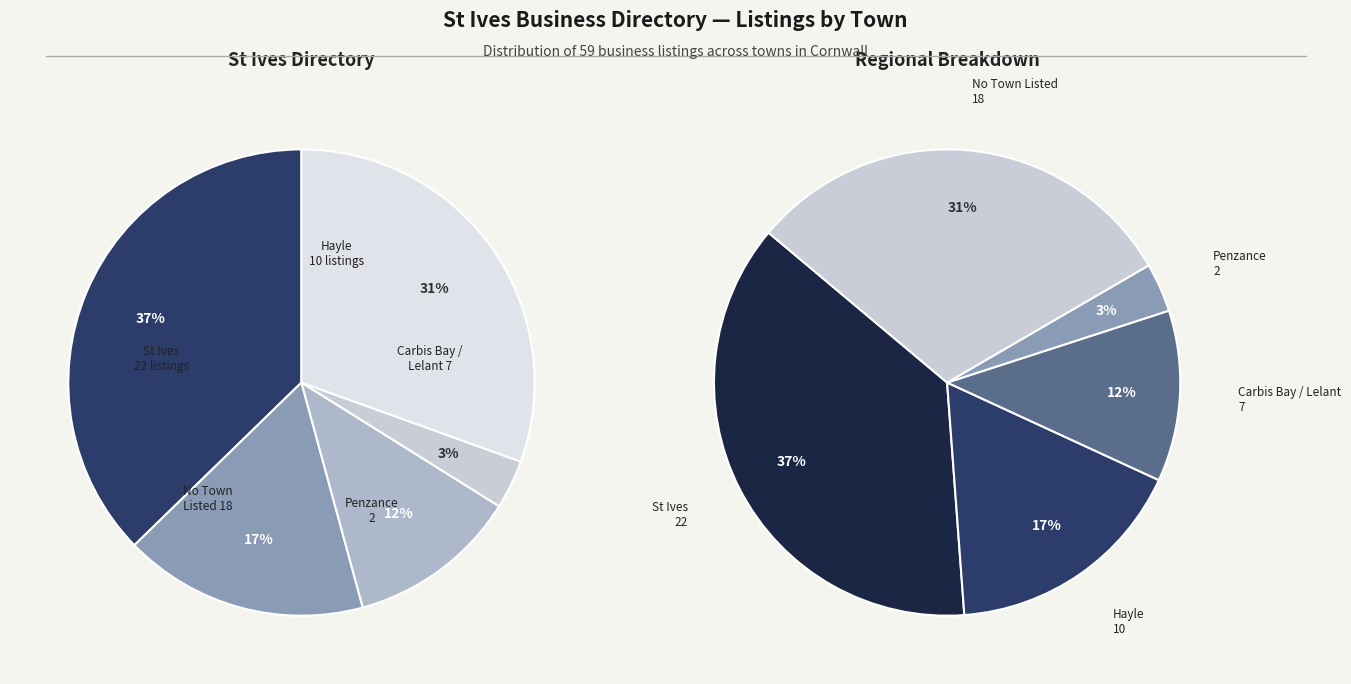

Which slice is the largest?

St Ives